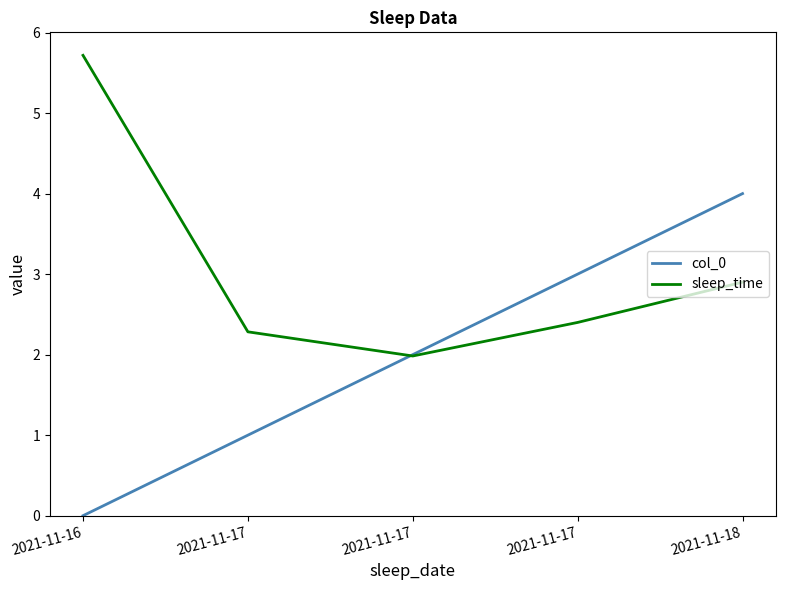

What are all the series names shown in the legend?

col_0, sleep_time